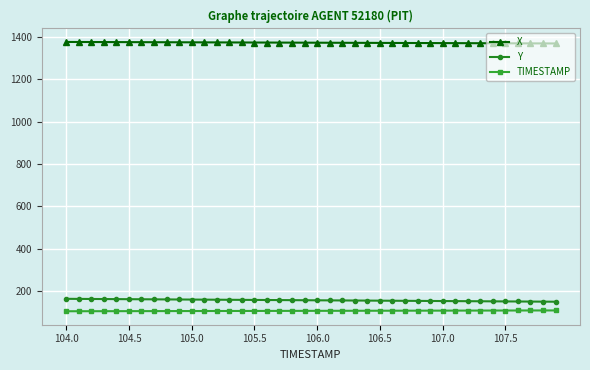

What is the minimum value shown in the chart?

104.0